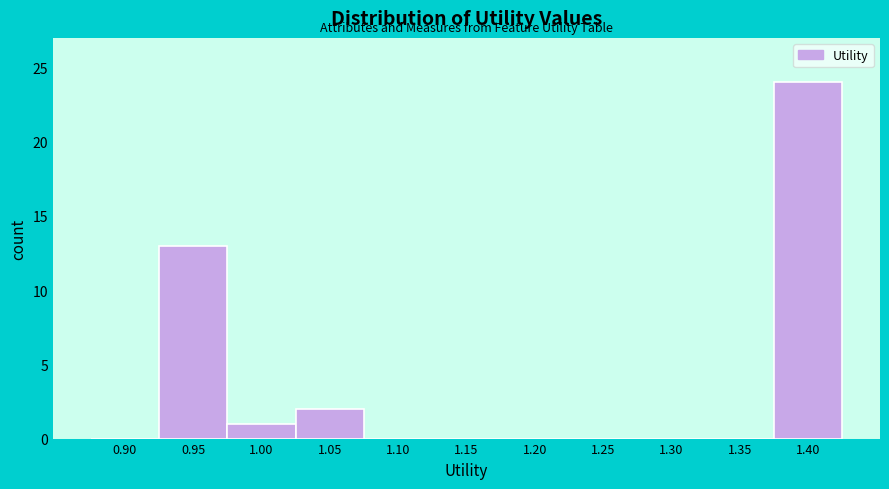

Reading right to left, extract all data points from this chart.

1.40=24	1.35=0	1.30=0	1.25=0	1.20=0	1.15=0	1.10=0	1.05=2	1.00=1	0.95=13	0.90=0